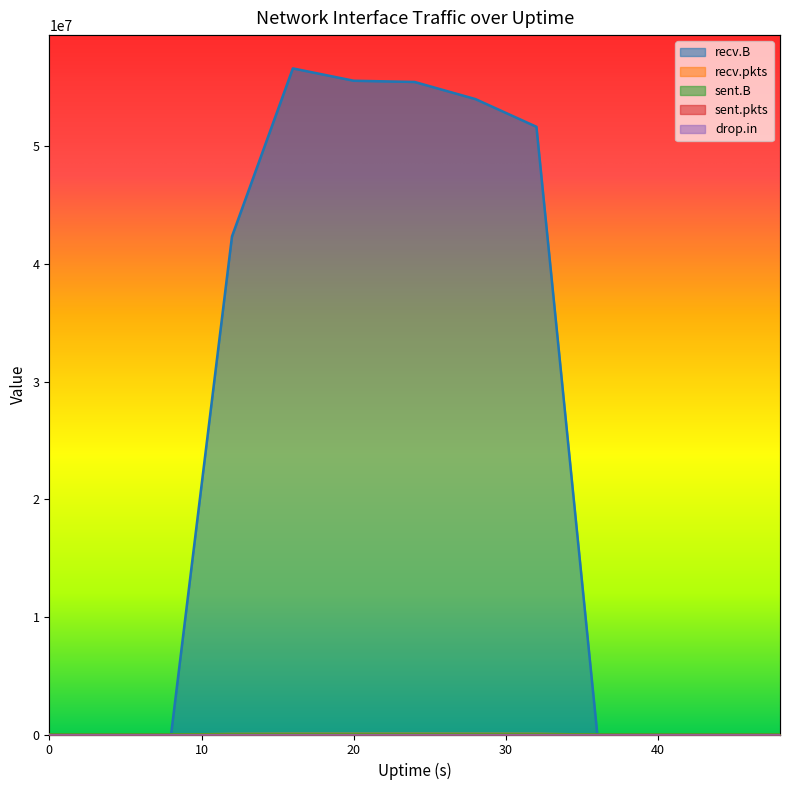

Reading left to right, extract all data points from this chart.

recv.B: 0	0	0	42337312	56629738	55581131	55477316	54018484	51667797	0	0	0	0
recv.pkts: 0	0	0	39082	49995	49625	50674	48809	46219	0	0	0	0
sent.B: 0	532	74	74	0	0	0	0	0	0	0	0	0
sent.pkts: 0	6	1	1	0	0	0	0	0	0	0	0	0
drop.in: 0	0	0	0	0	0	2	0	0	0	0	0	0